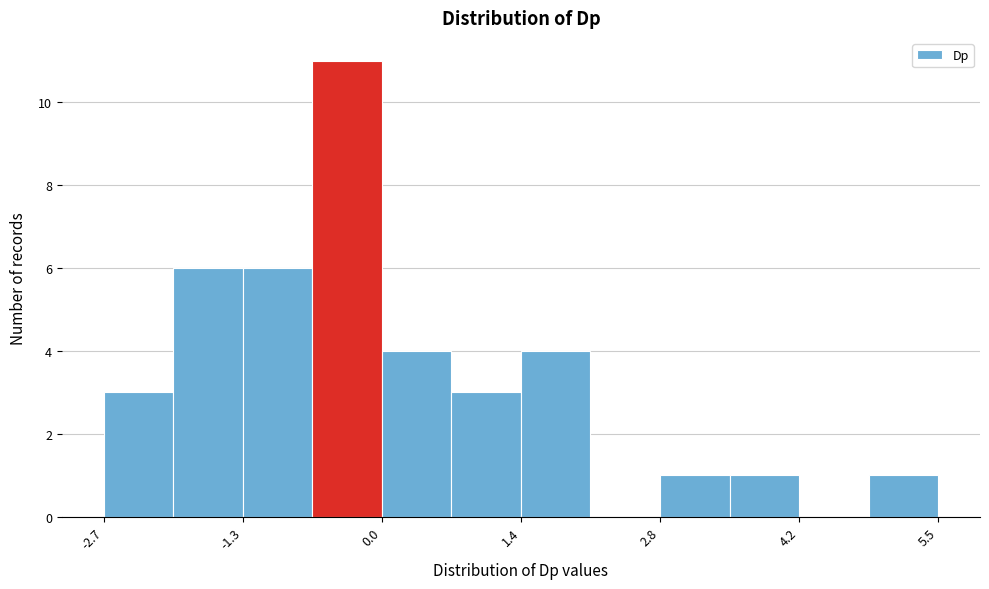

Around what value on the x-axis is the tallest bar? Give the approximate position of its centre, as read against the axis.

-0.4